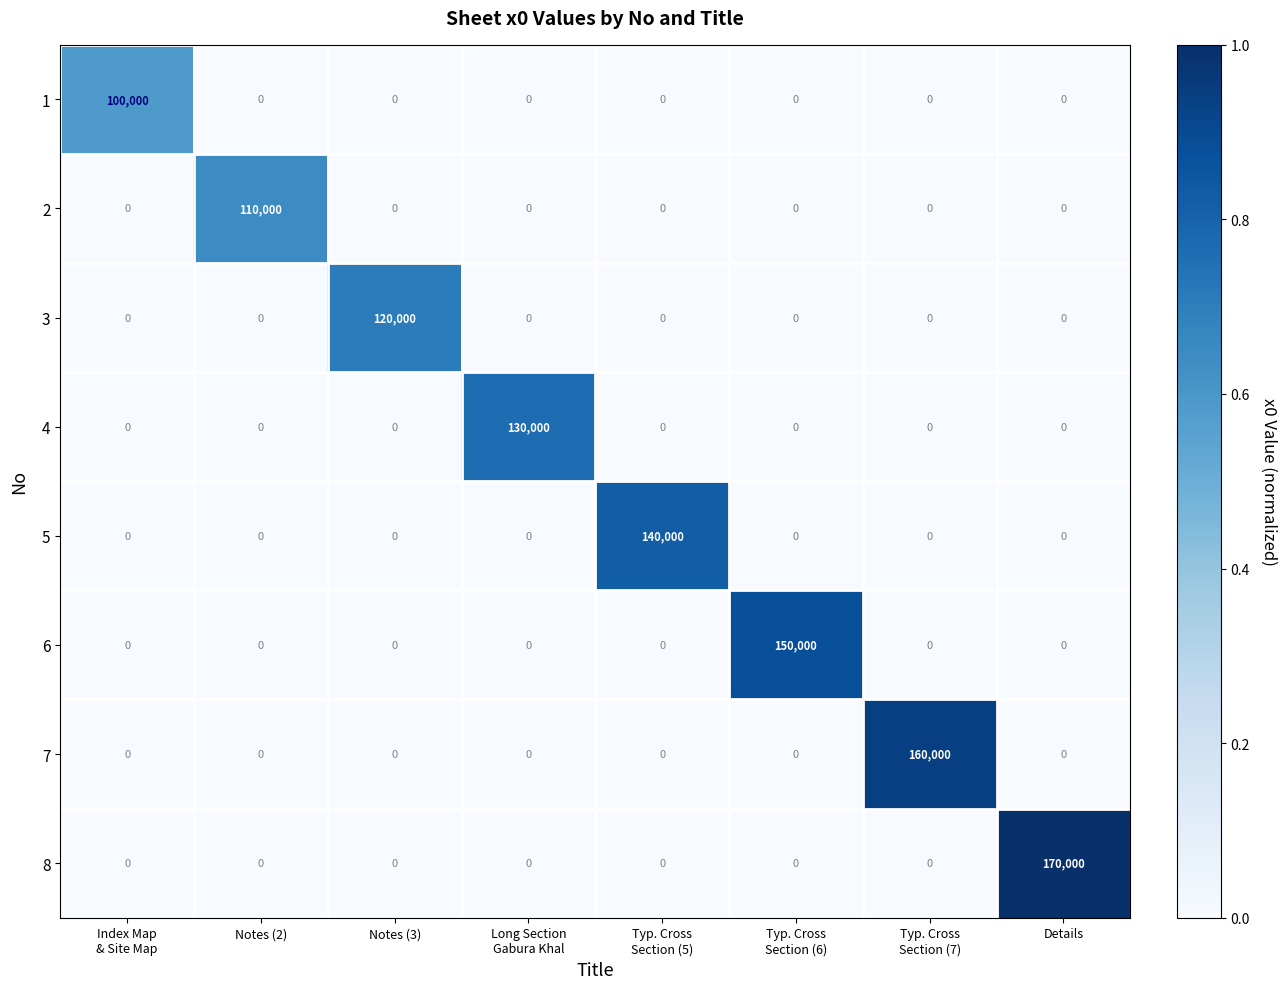

Rank the series by their maximum value, from lowest to highest.

row_0, row_1, row_2, row_3, row_4, row_5, row_6, row_7